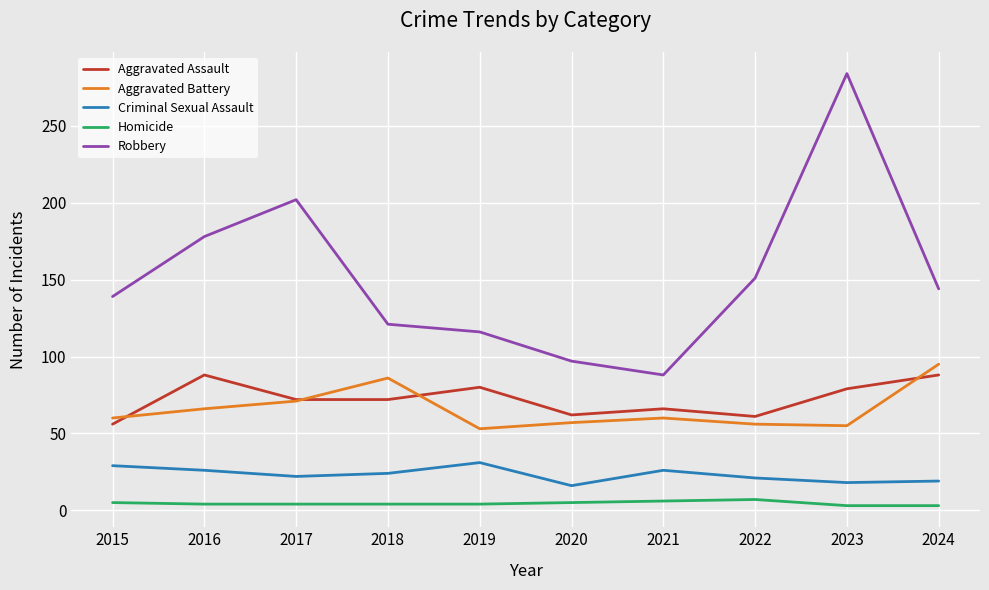

What is the approximate value of Robbery at 2022?

151